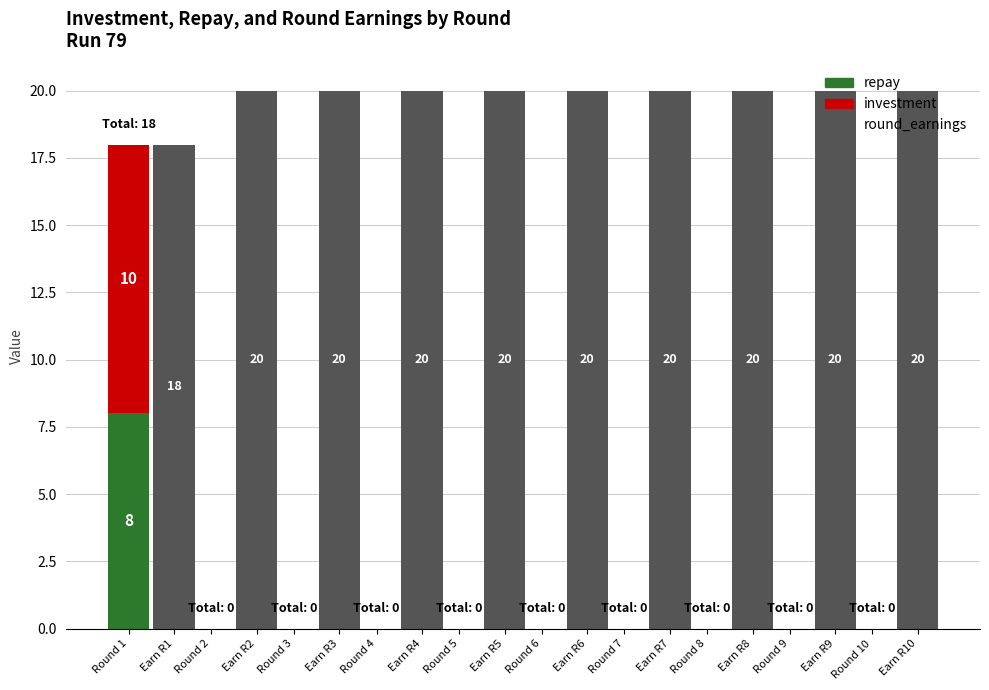

How many data points does each series have?

10